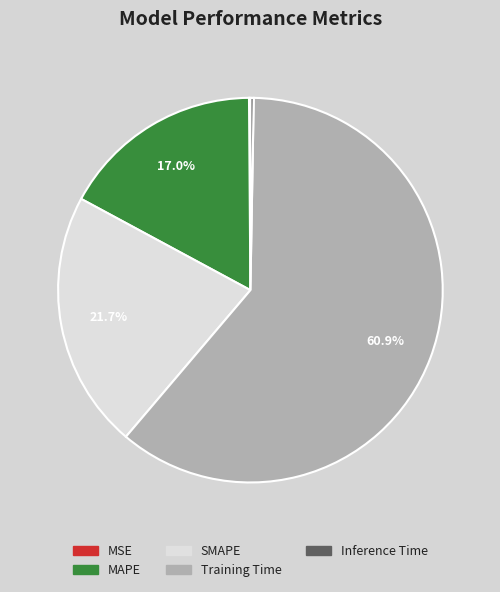

Between SMAPE and MAPE, which is larger?

SMAPE